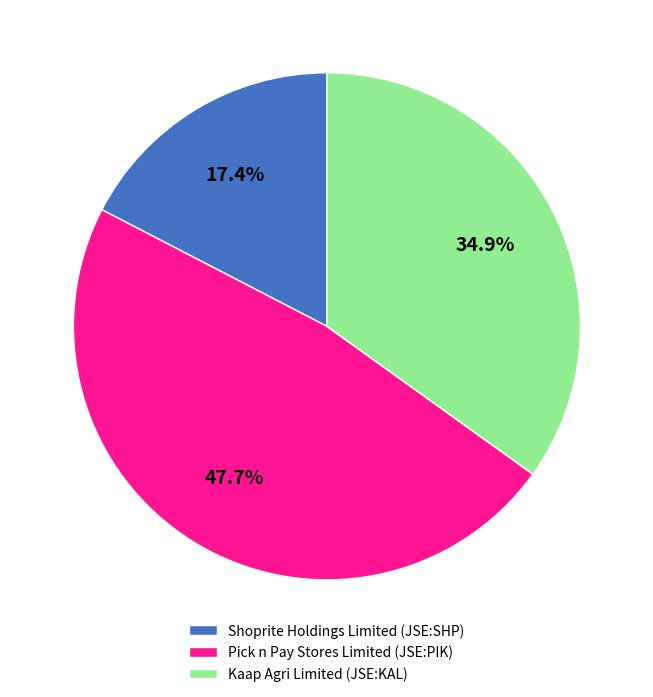

Which category has the biggest portion of the pie?

Pick n Pay Stores Limited (JSE:PIK)